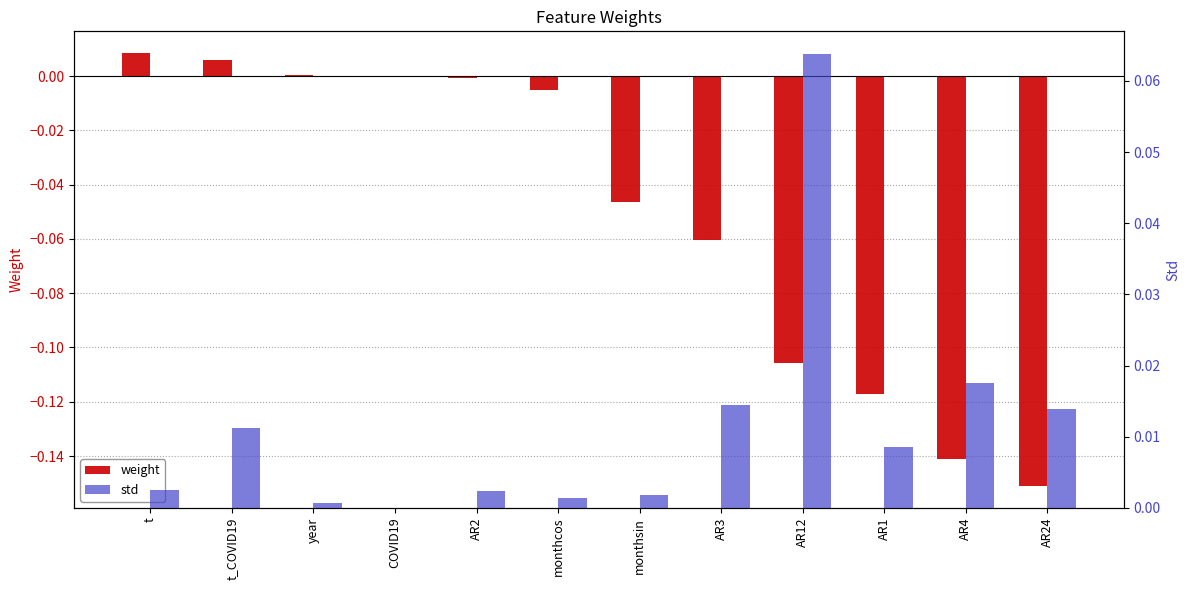

What is the label of the 5th bar from the right?

AR3